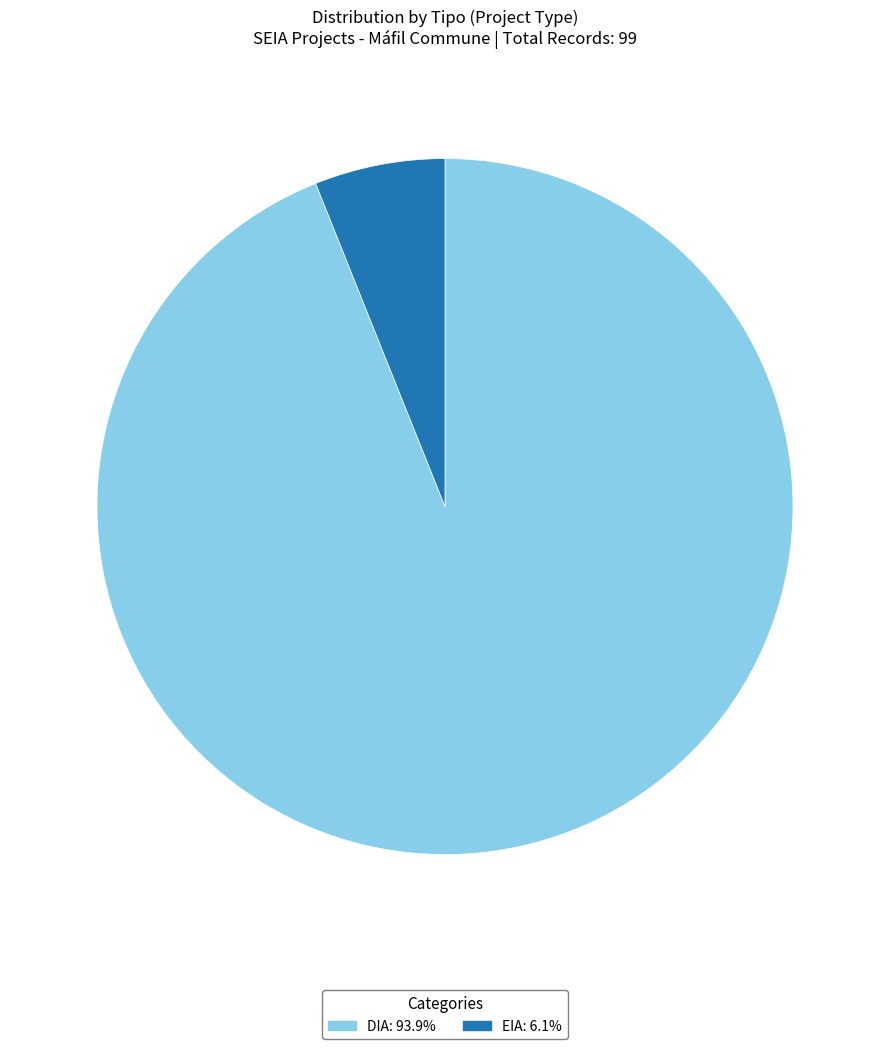

Is the sum of DIA: 93.9% and EIA: 6.1% greater than half?

Yes